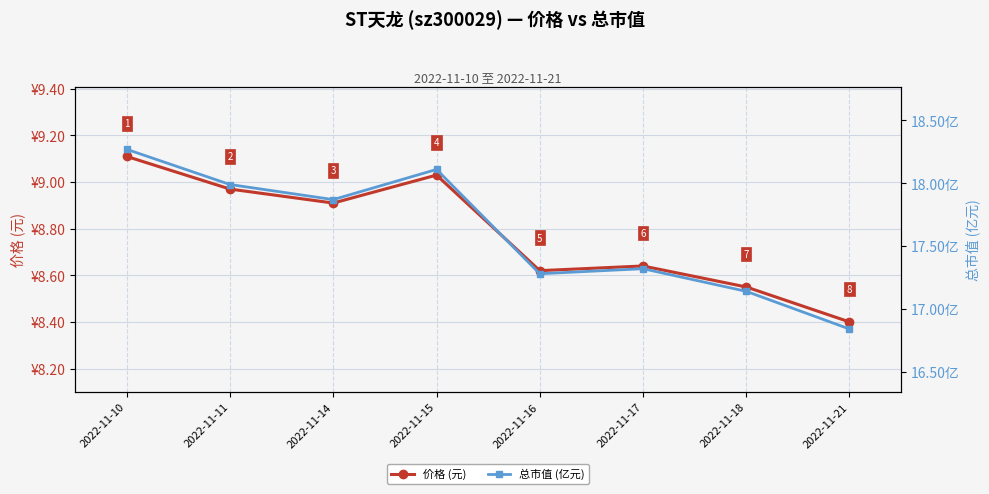

Where is the first local minimum for 价格 (元)?

2022-11-14